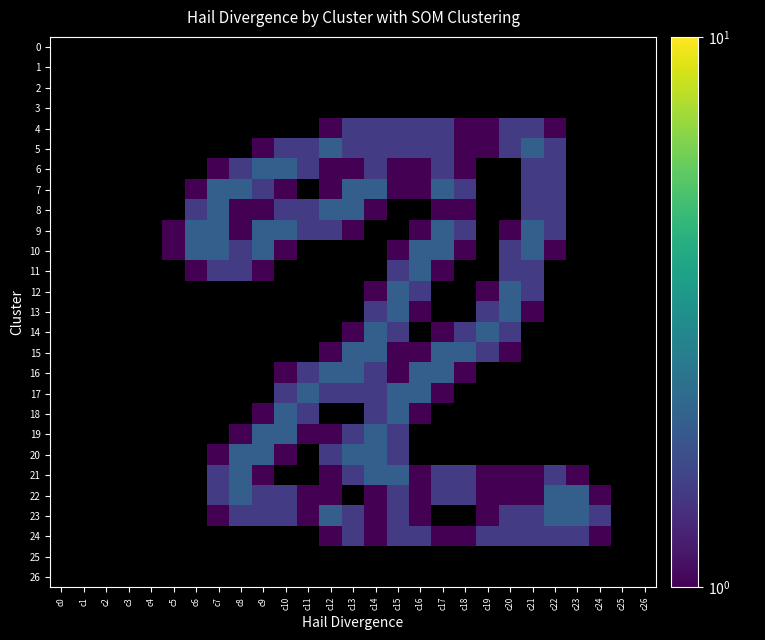

Between c1 and c6, which is larger?

c1